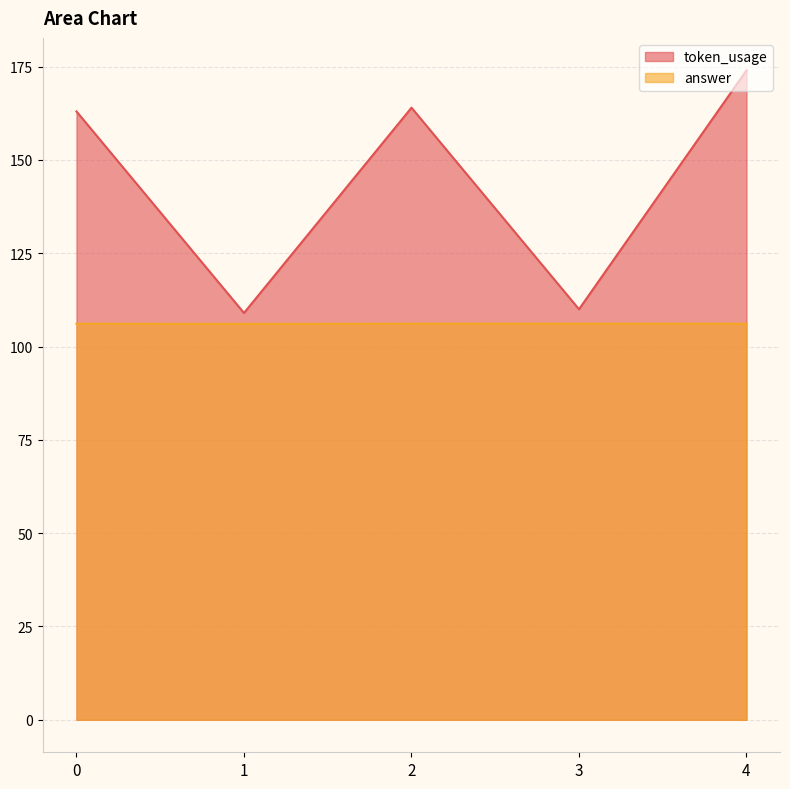

What are all the series names shown in the legend?

token_usage, answer